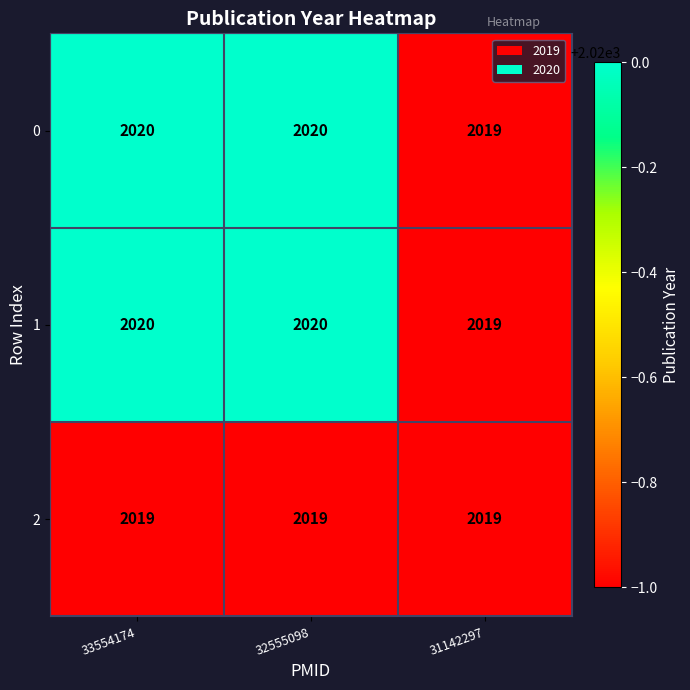

What is the sum of the 2 values at 31142297 and 32555098?

4038